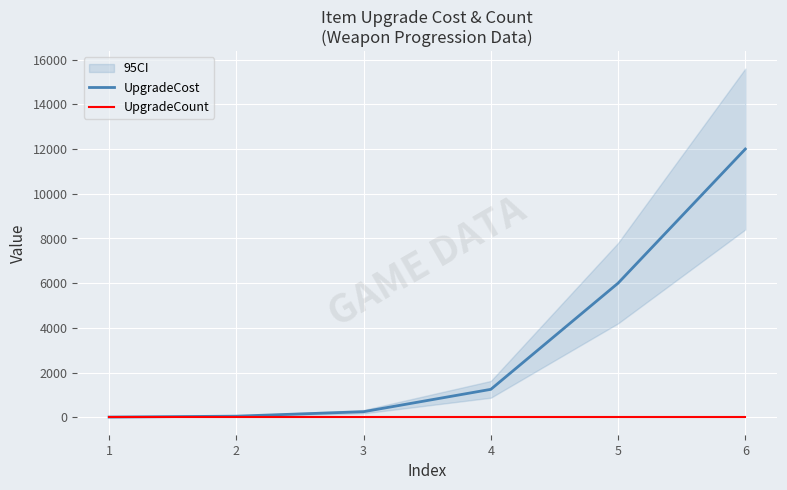

Reading right to left, extract all data points from this chart.

UpgradeCost: 12000	6000	1250	250	50	10
UpgradeCount: 0	0	0	0	0	0